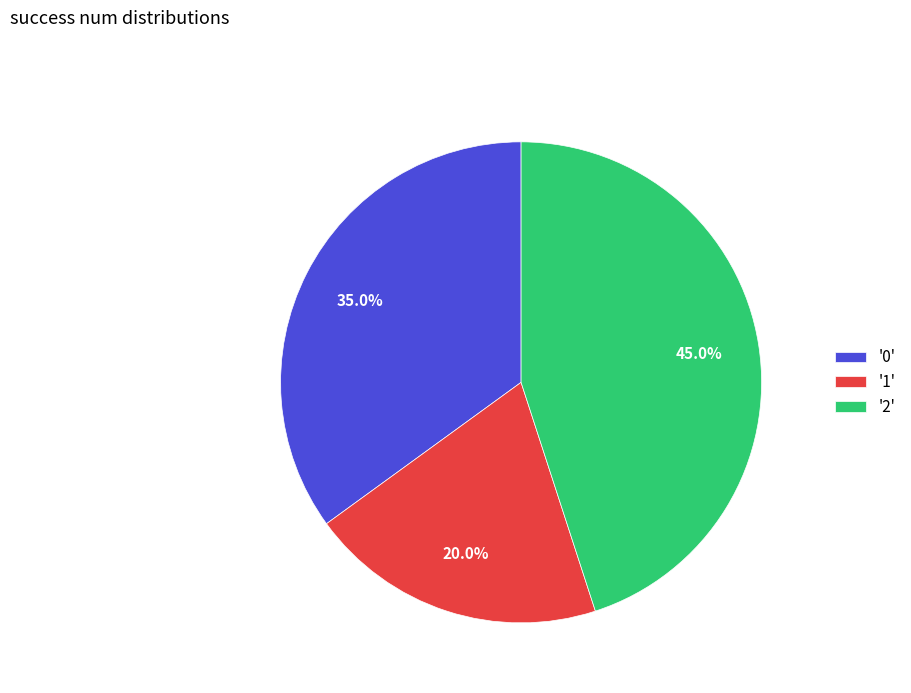

Do '1' and '0' together represent more than half of the pie?

Yes